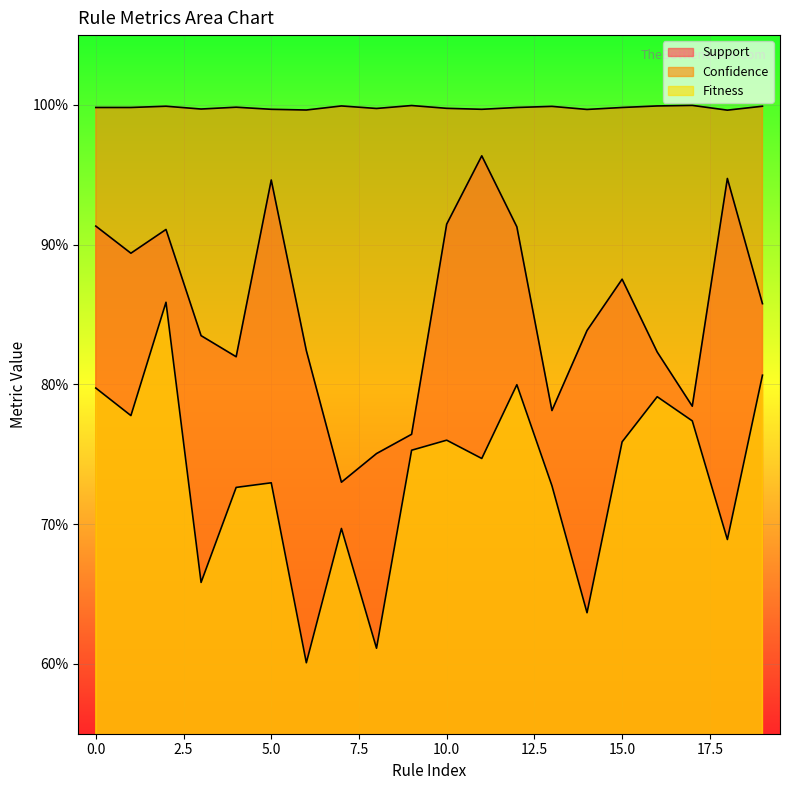

Is the value of Fitness at 13 greater than the value of Confidence at 18?

No